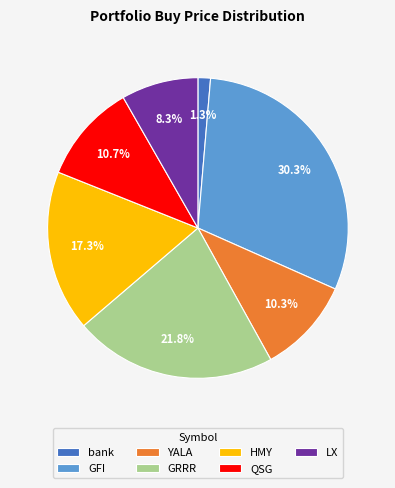

Which category has the biggest portion of the pie?

GFI